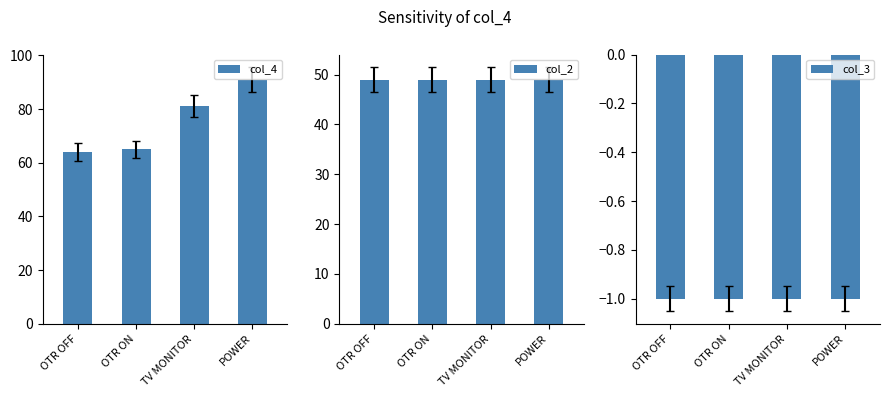

Which series changed the most between OTR OFF and OTR ON?

col_4